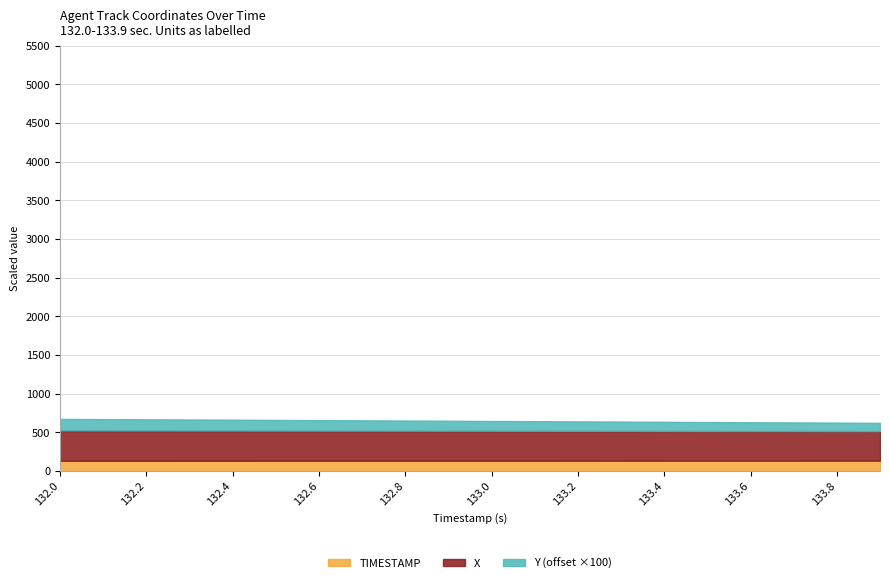

True or false: X and Y intersect in this chart.

False